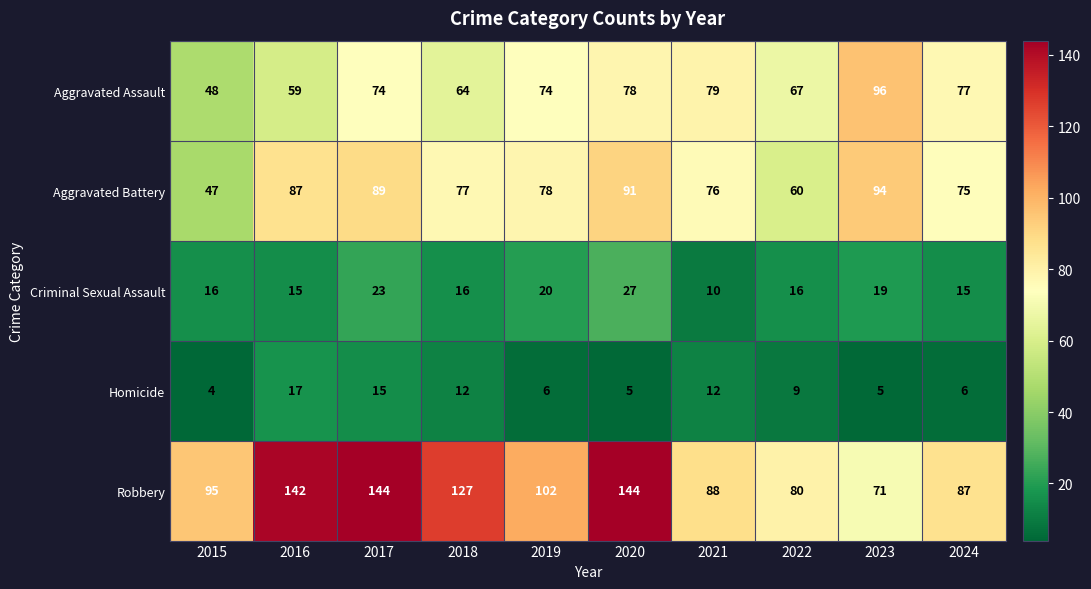

How many data points does each series have?

10